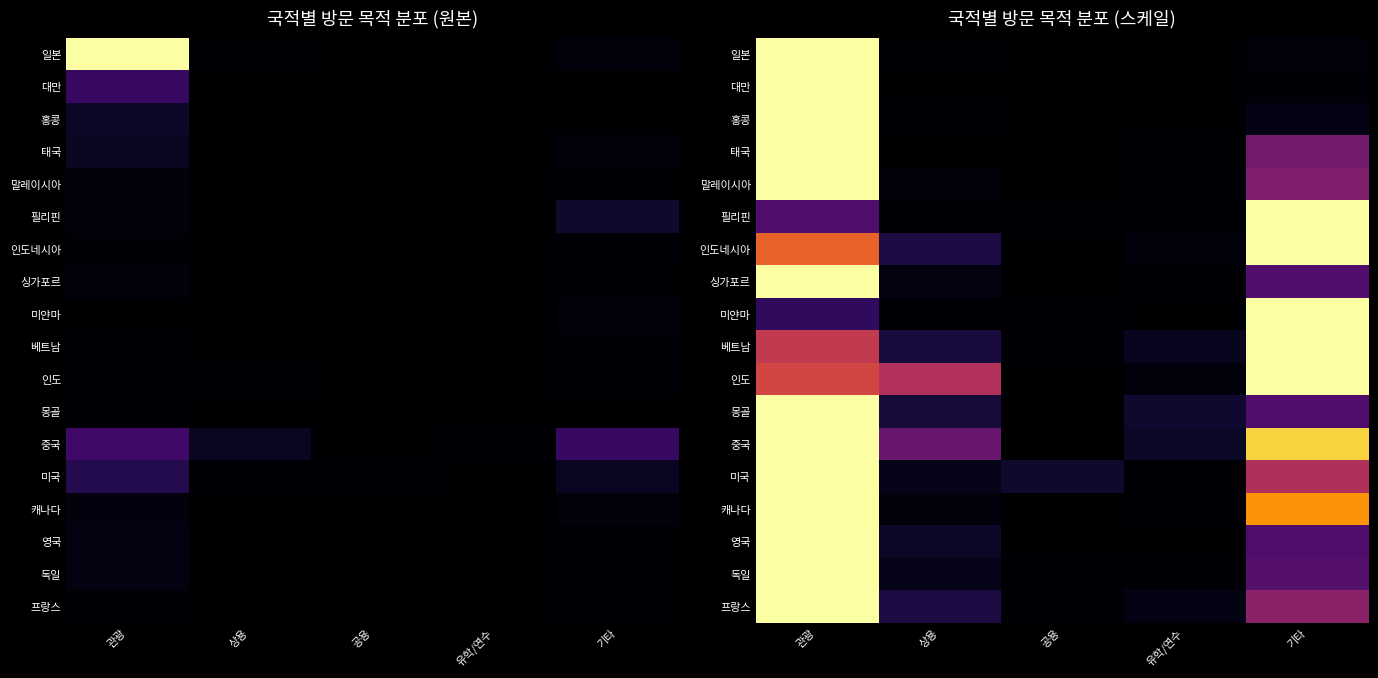

At how many categories does at least one series exceed 76962?

3